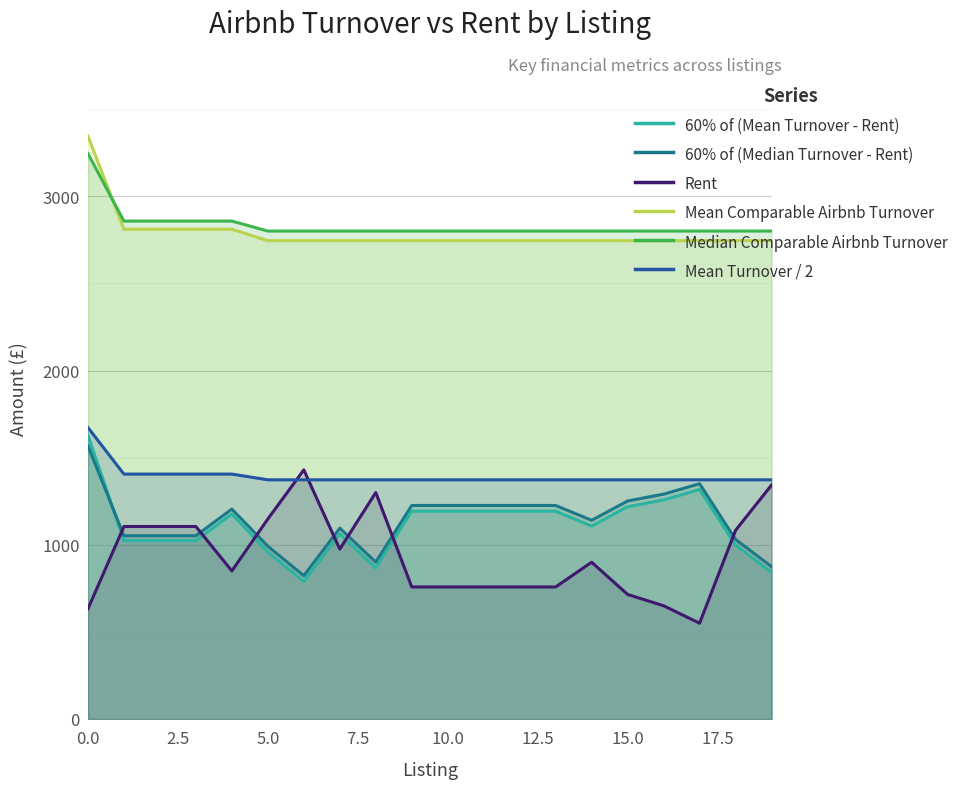

Is it true that Median Comparable Airbnb Turnover equals 2801.0 at 15.0?

True